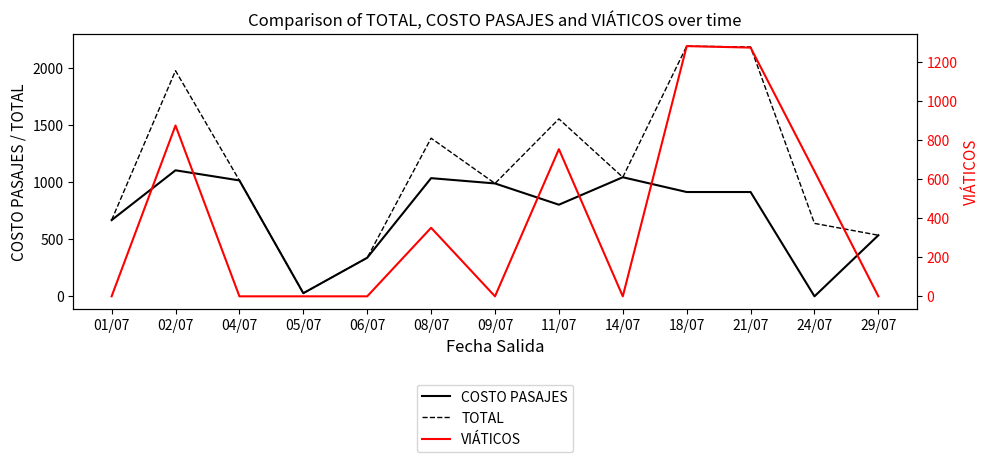

Is this an area chart (filled region under the line)?

No